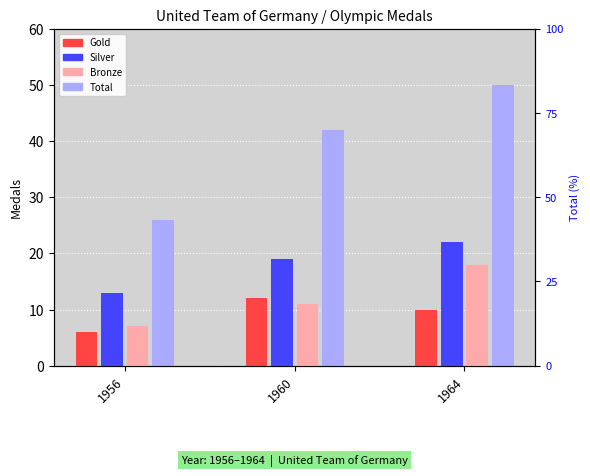

Where does the Silver series first go above 19?

1964